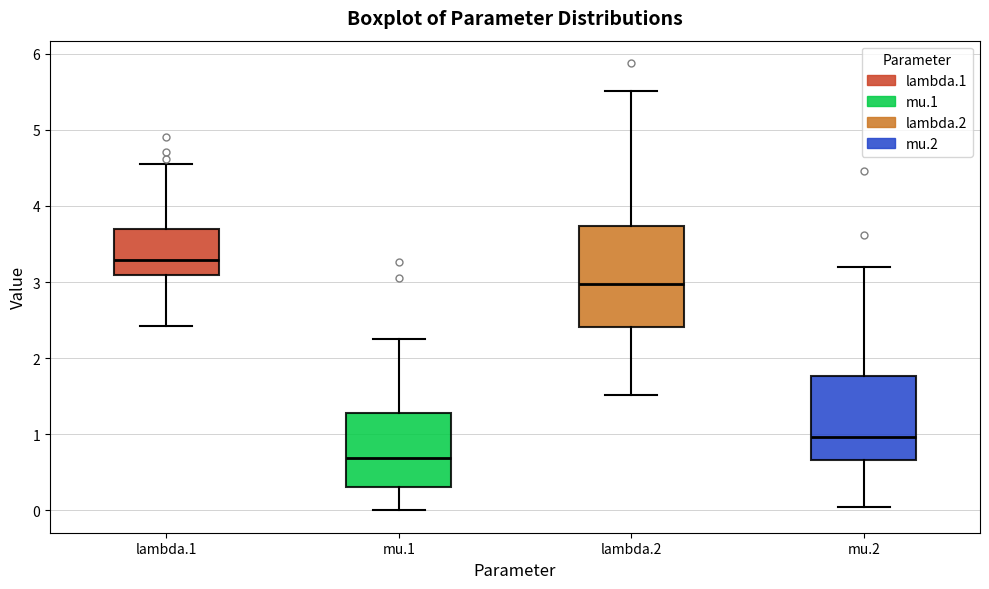

Reading left to right, transcribe this box plot: for each box, give where its median line is, the range the box spans, and where its two whiskers end, as read against the y-axis. The values are not printed on the chart, so give them approximately, as read against the axis.

lambda.1: median 3.3, box 3.1 to 3.7, whiskers 2.4 to 4.6
mu.1: median 0.7, box 0.3 to 1.3, whiskers 0.0 to 2.3
lambda.2: median 3.0, box 2.4 to 3.7, whiskers 1.5 to 5.5
mu.2: median 1.0, box 0.7 to 1.8, whiskers 0.0 to 3.2